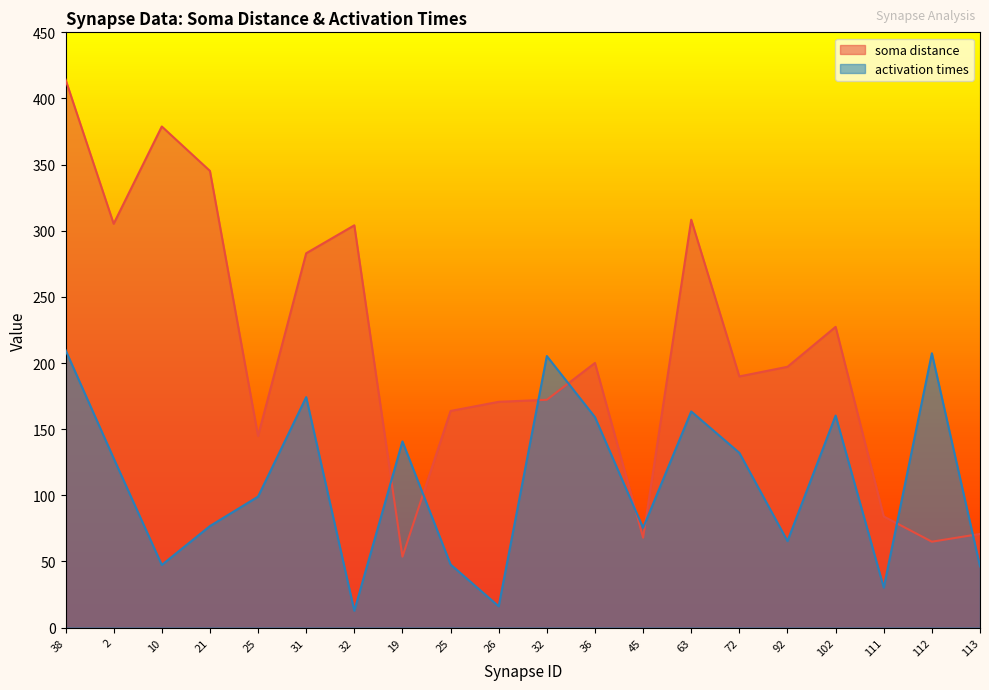

Between which two adjacent categories do soma distance and activation times first intersect?

32 and 19